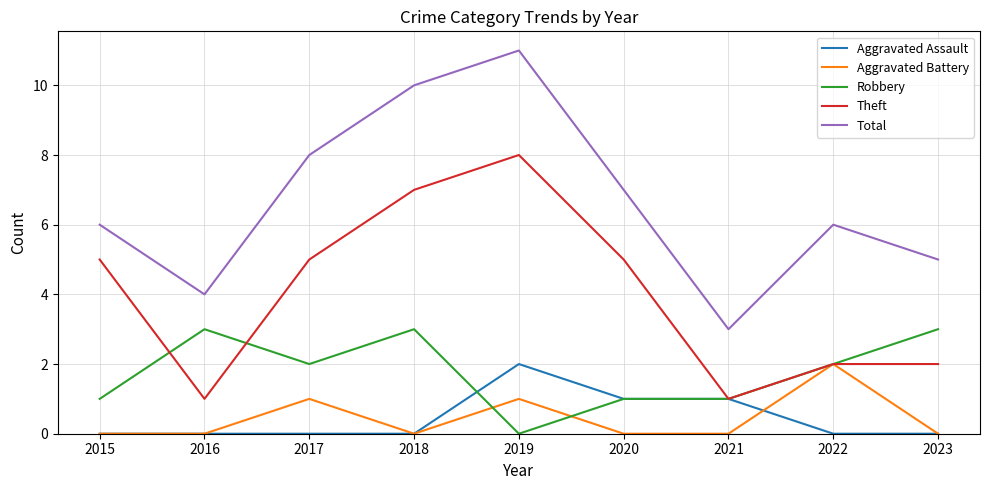

What is the total value across all series at 2020?

14